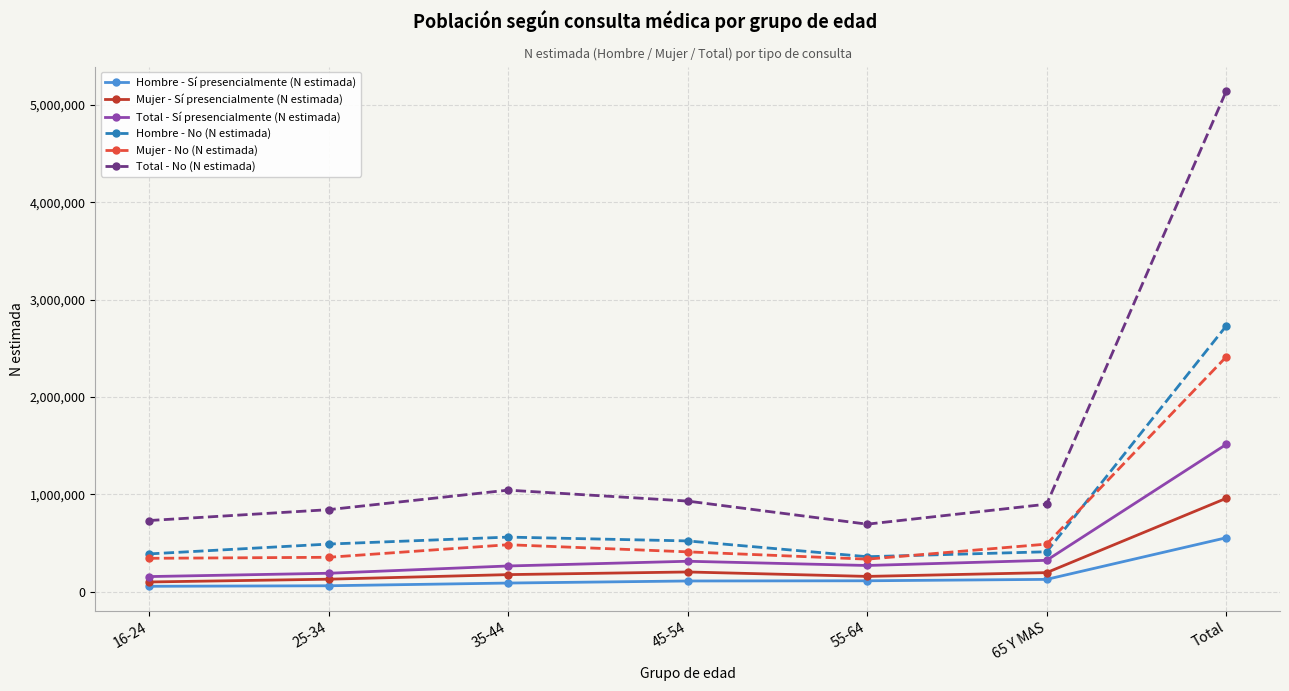

What is the greatest value displayed?

5139264